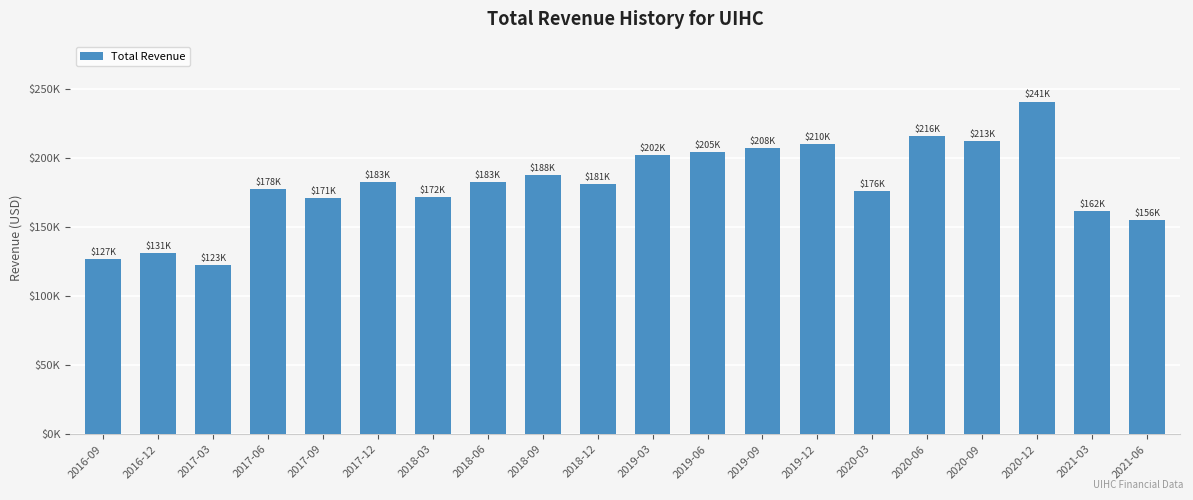

What value does the data have at 2019-06?

204800